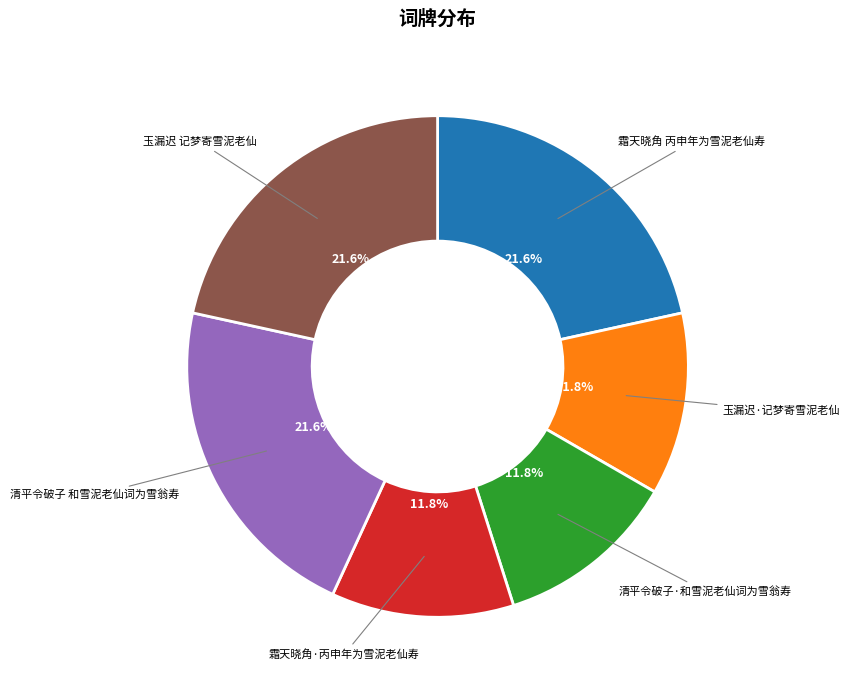

Does any single category account for the majority?

No